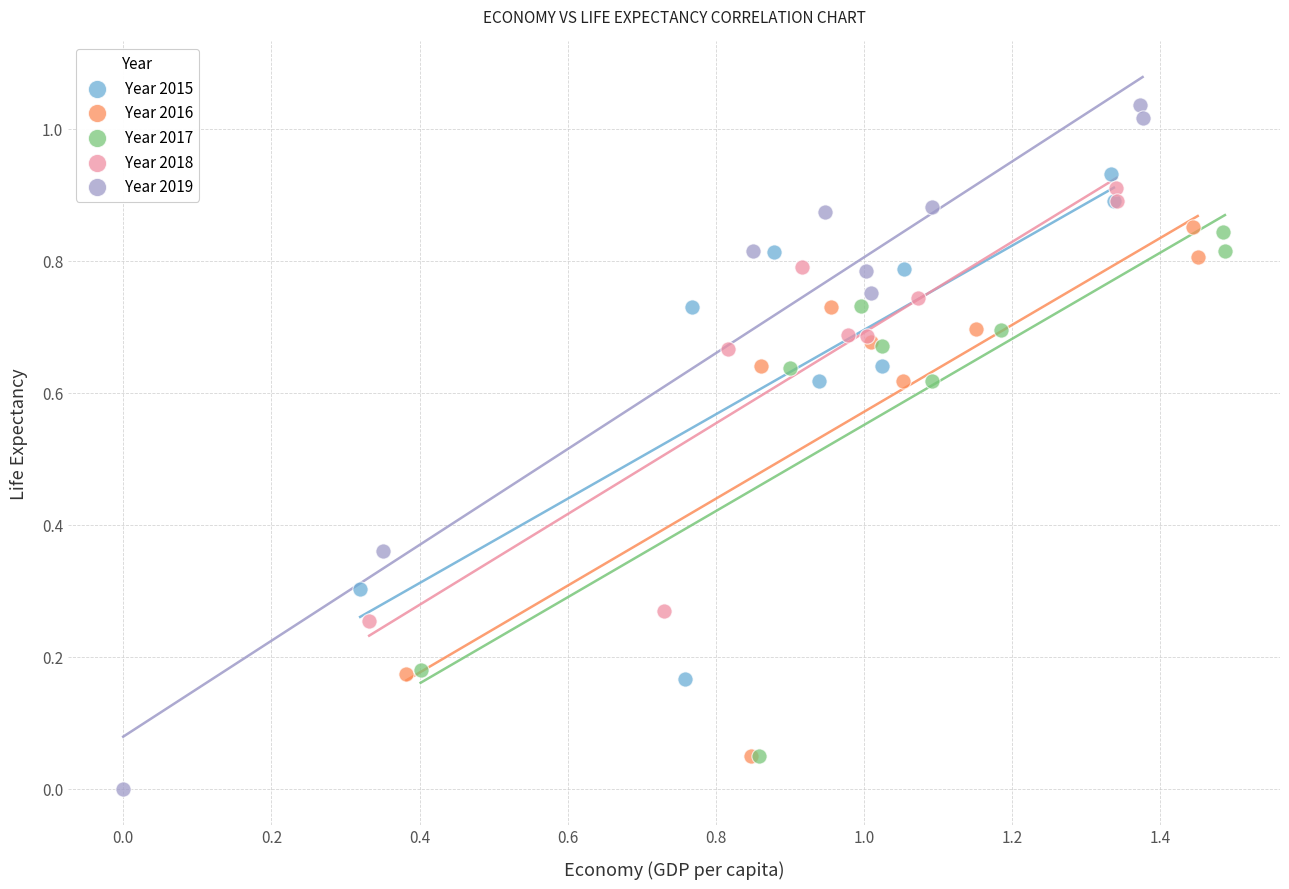

Which series contains the lowest Y value?

Year 2019